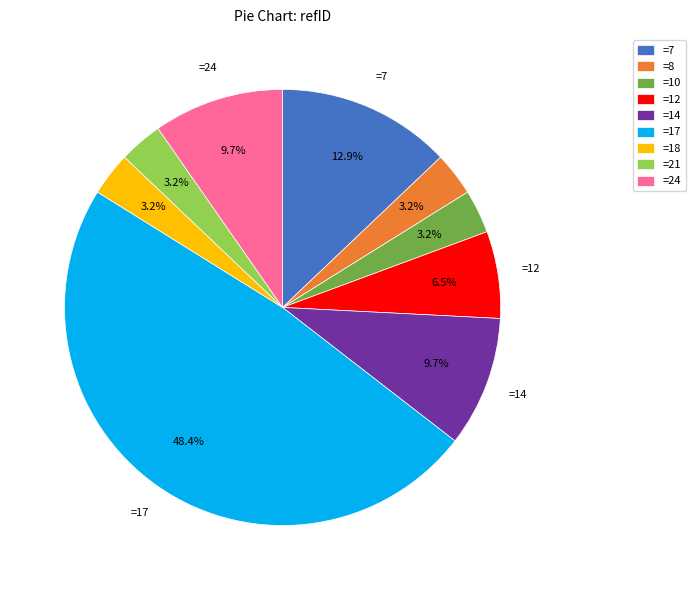

What percentage do =21 and =14 together represent?

12.9%